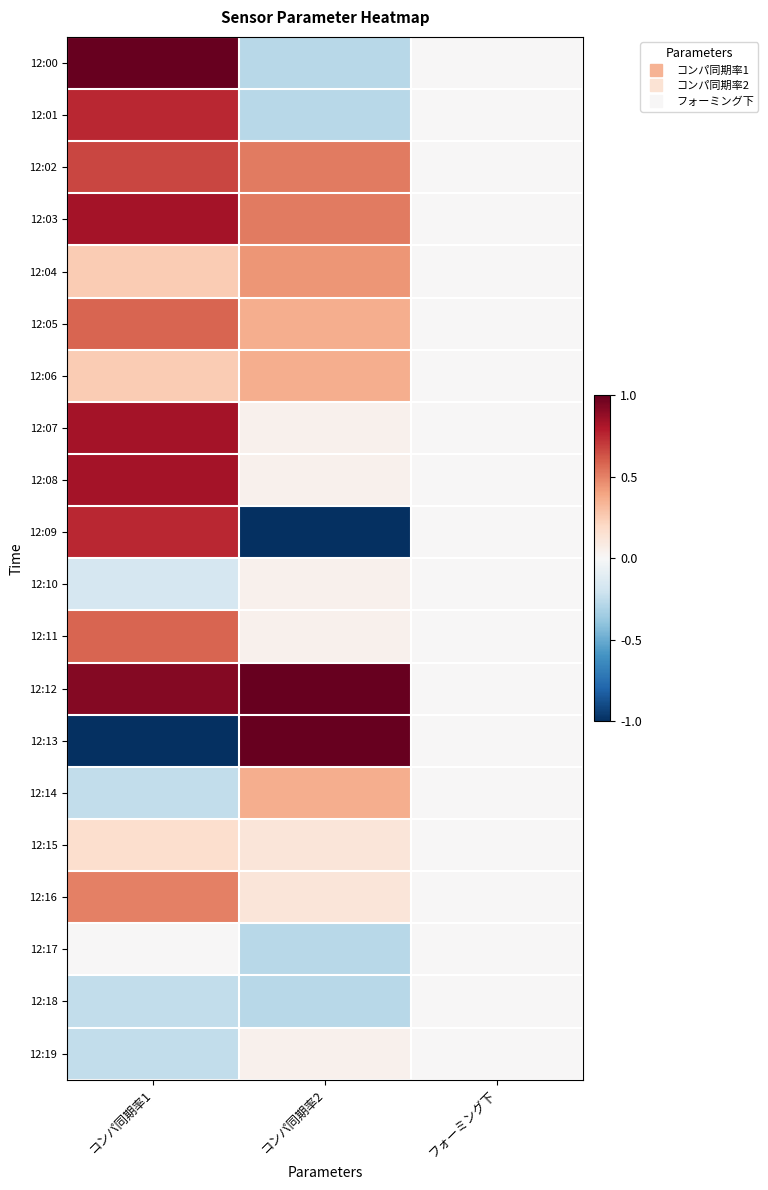

How many data points does each series have?

3